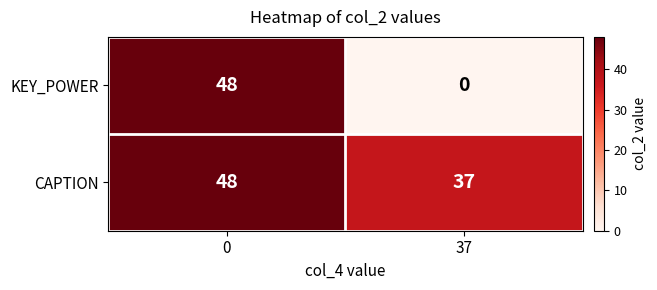

What is the approximate value of CAPTION at 37, to the nearest 5?

35